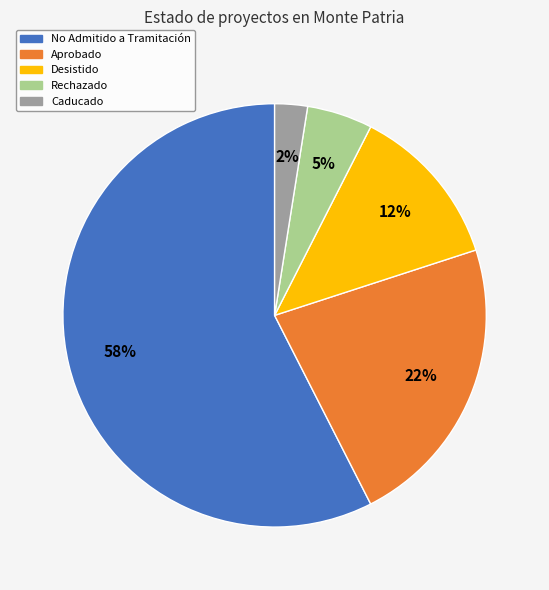

To the nearest percent, what is the average slice percentage?

20%